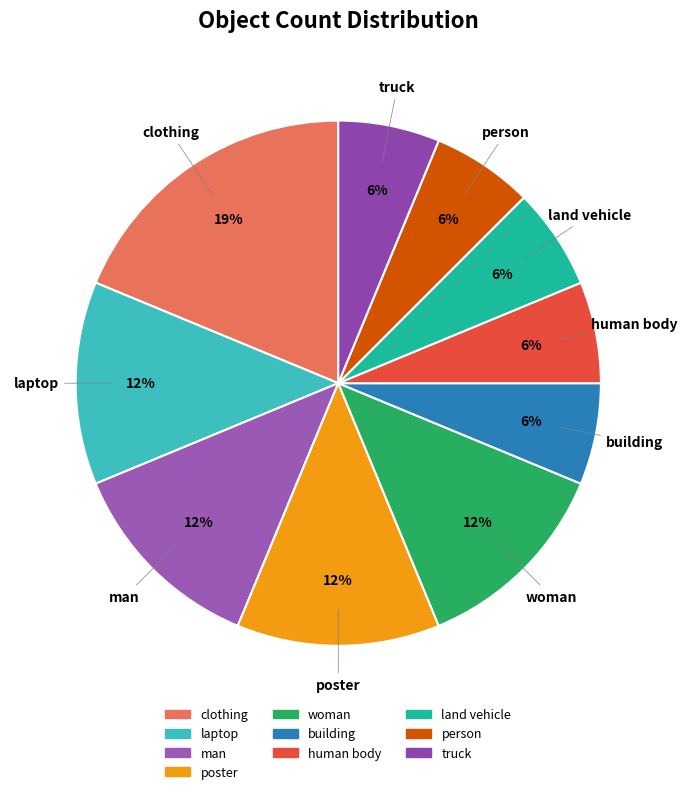

Approximately how many times larger is the value at building compared to man?

0.5